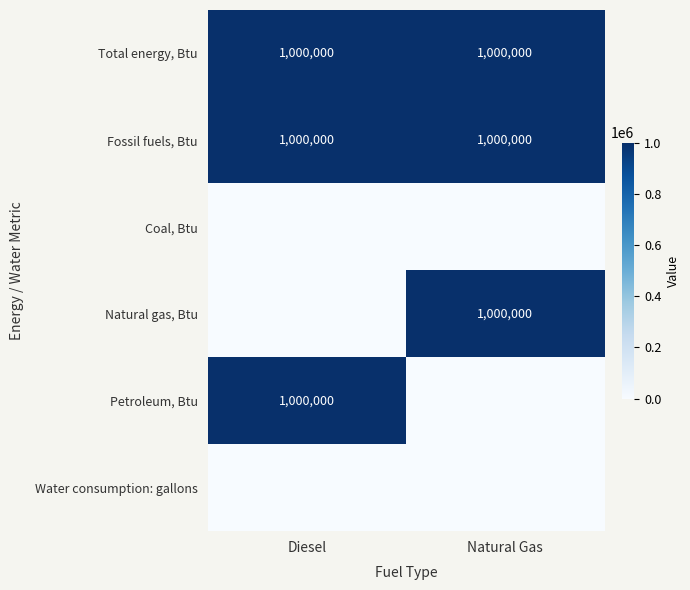

At which category is the sum across all series the highest?

Diesel